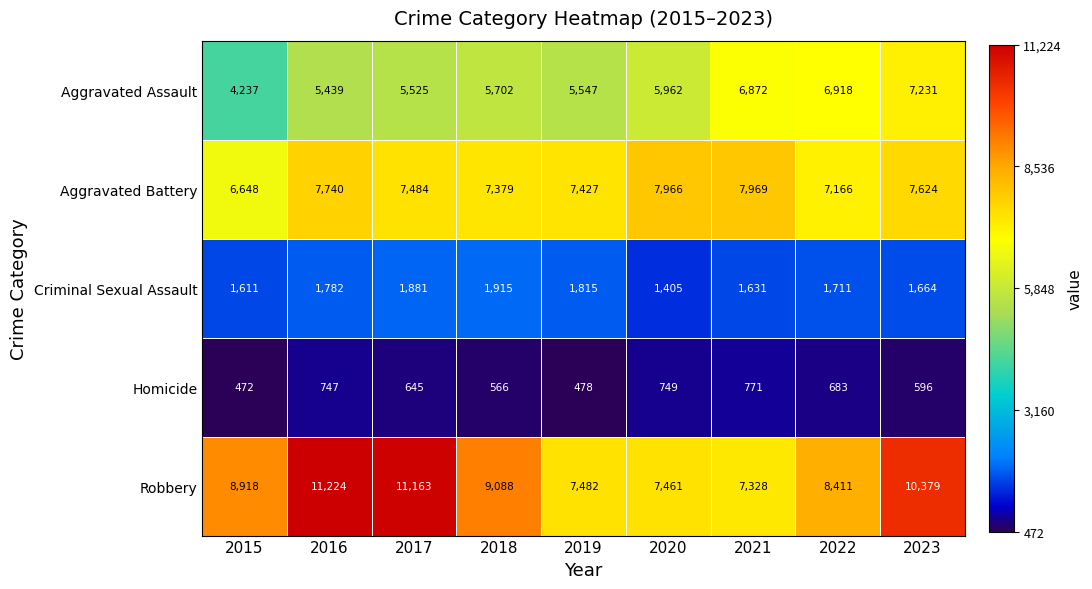

Which label corresponds to the largest value in the chart?

2016